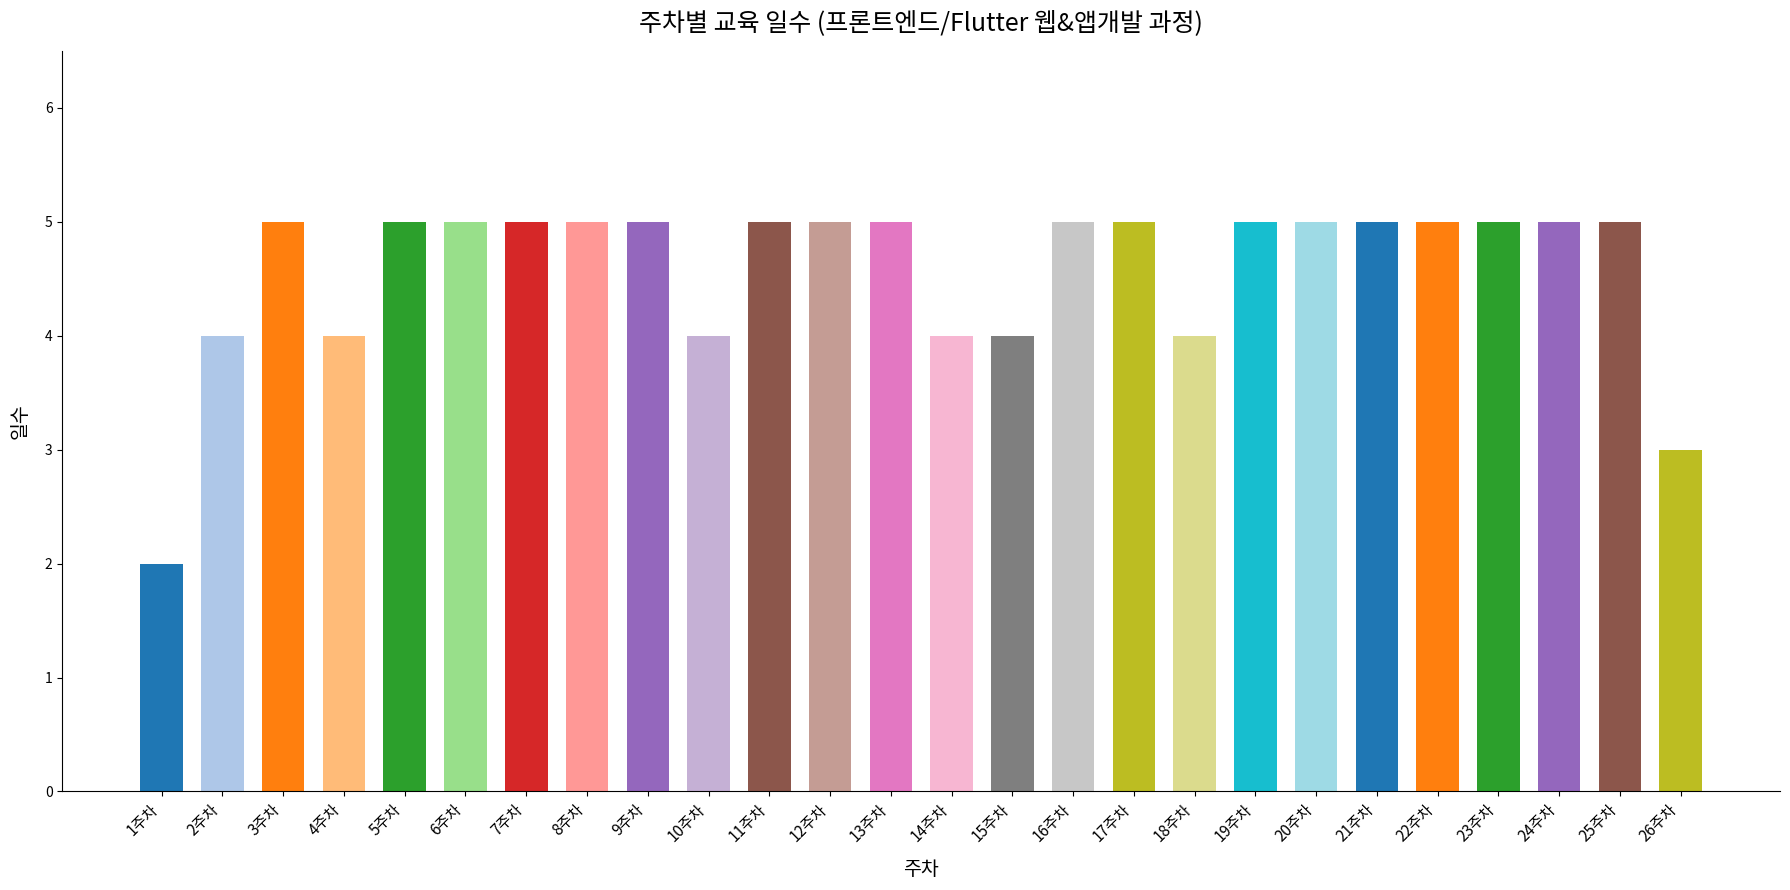

Are the bars grouped side by side (vs. stacked)?

No